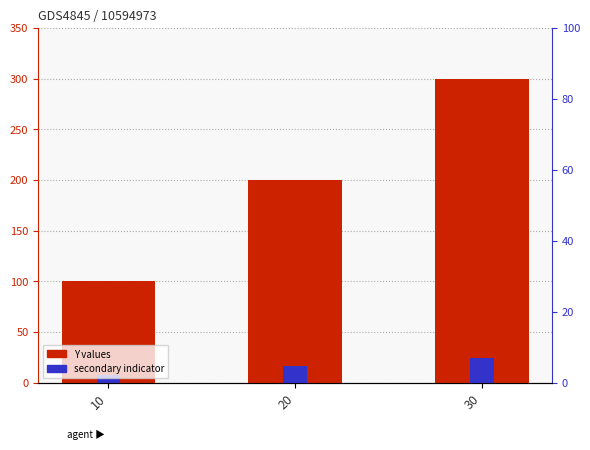

Where does the Y values series first go above 200?

30